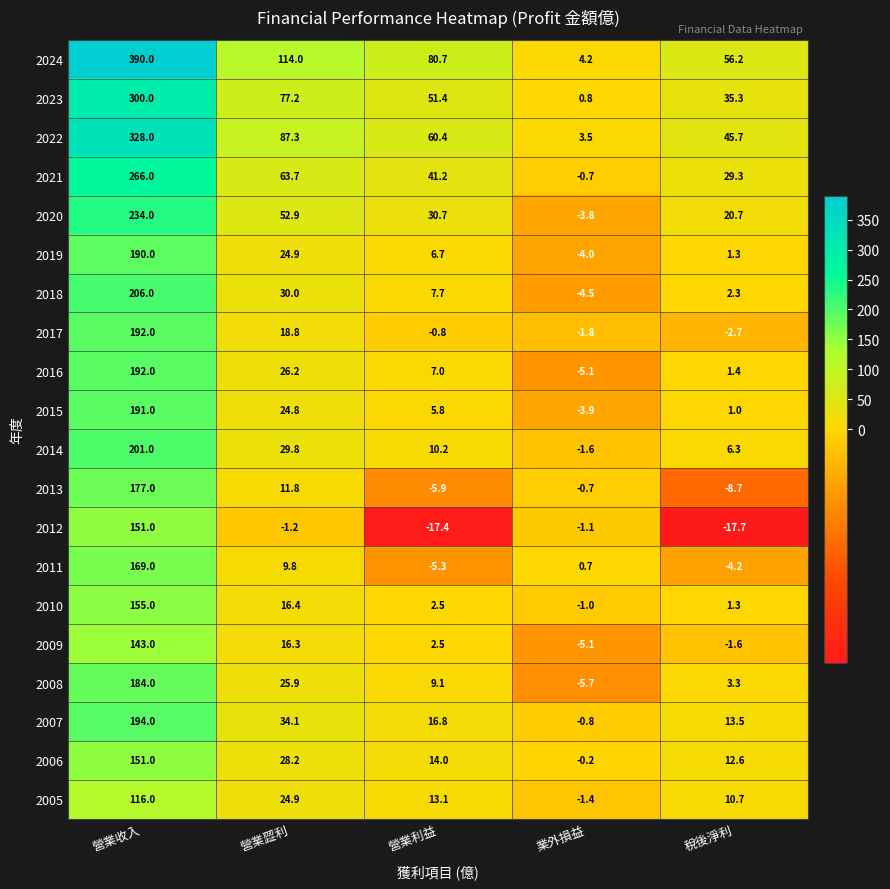

How many values in the 2013 series are below 0?

3